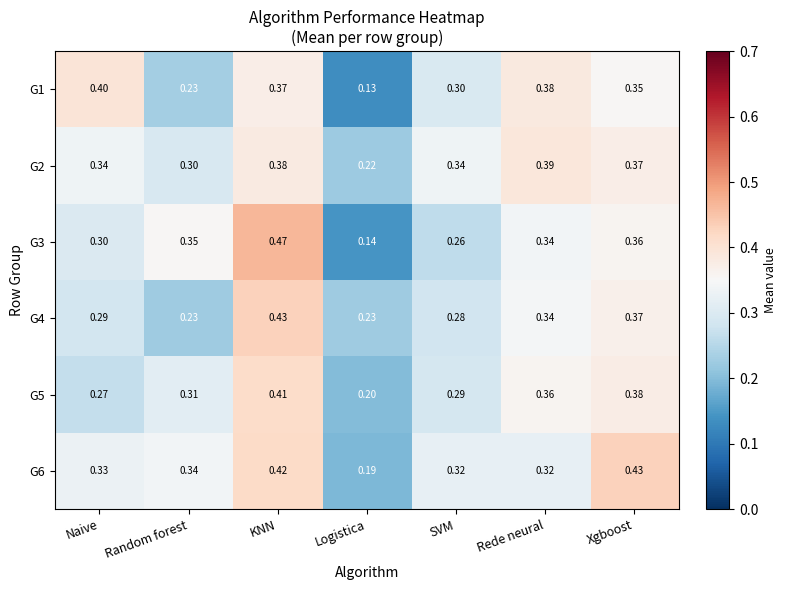

Count the number of data series in this chart.

6